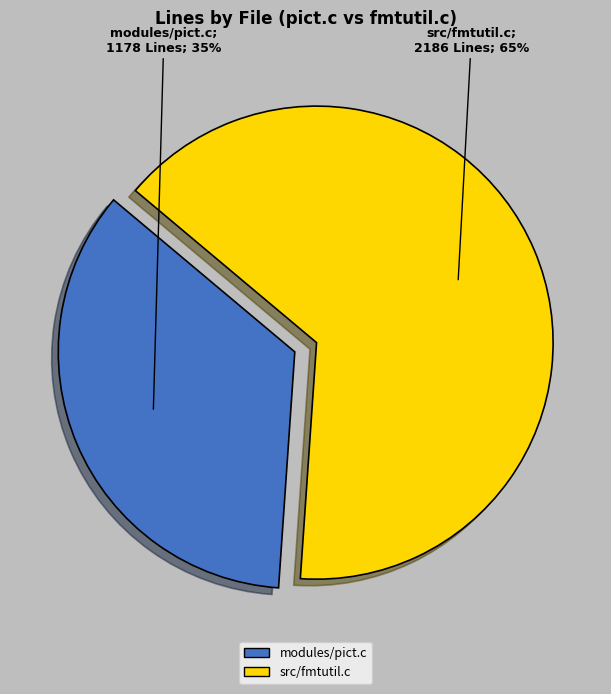

How many slices are in this pie chart?

2